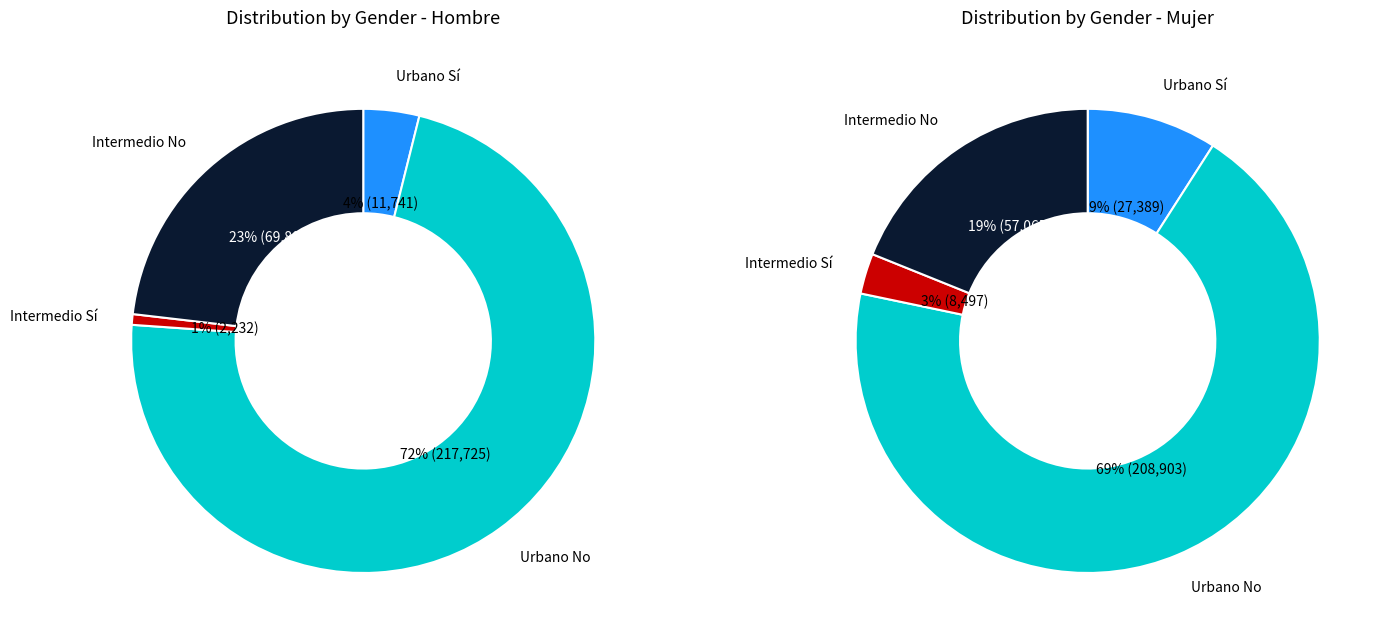

True or false: Intermedio Sí accounts for 14% of the total.

False